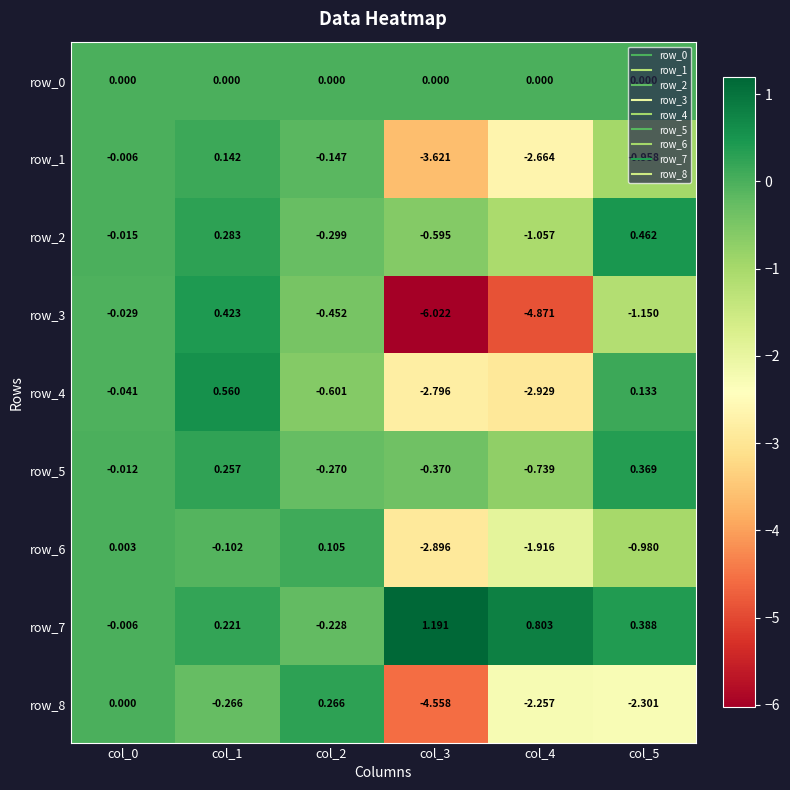

What is the average value of the row_8 series?

-1.5